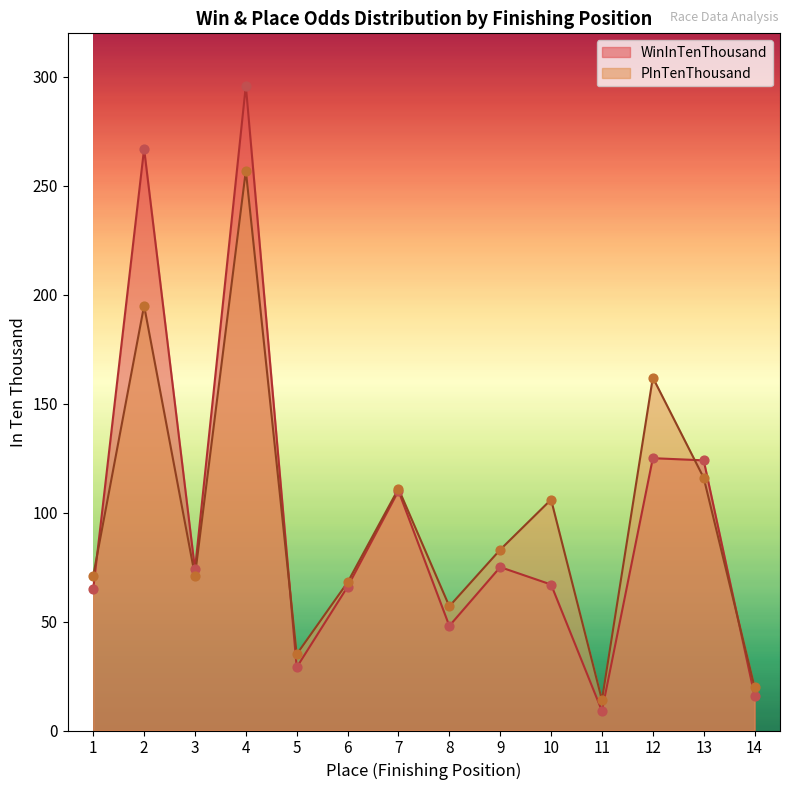

What are all the series names shown in the legend?

WinInTenThousand, PInTenThousand